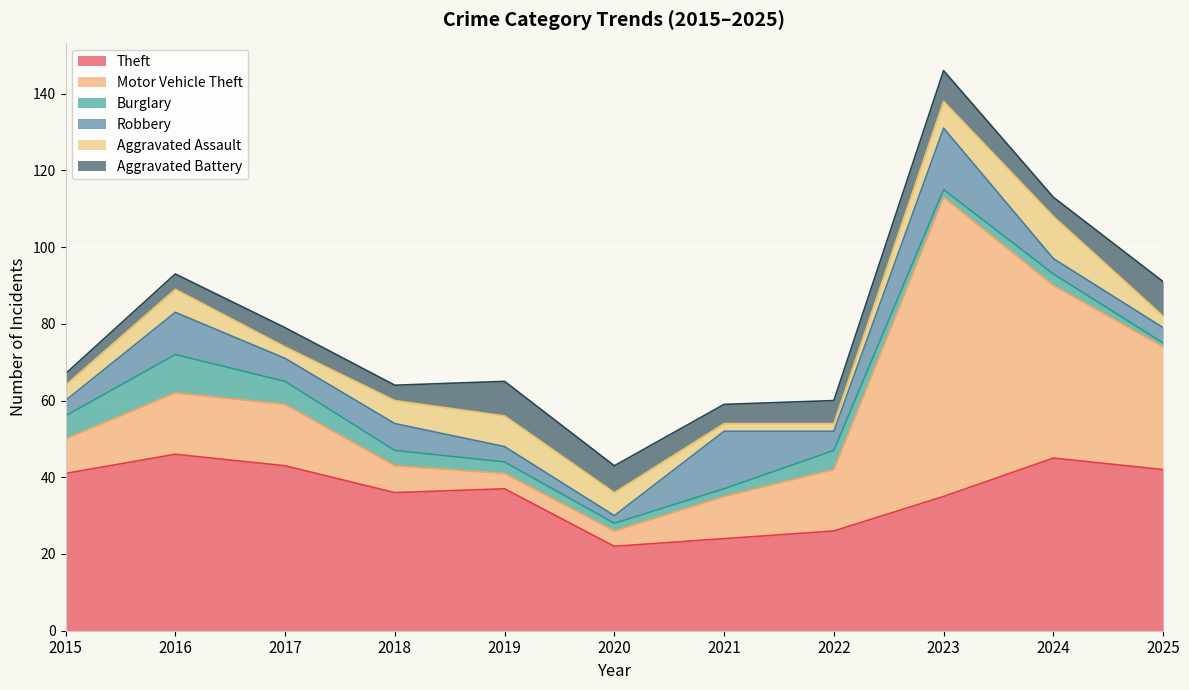

At 2020, list the series in order from largest to smallest.

Theft, Aggravated Battery, Aggravated Assault, Motor Vehicle Theft, Burglary, Robbery